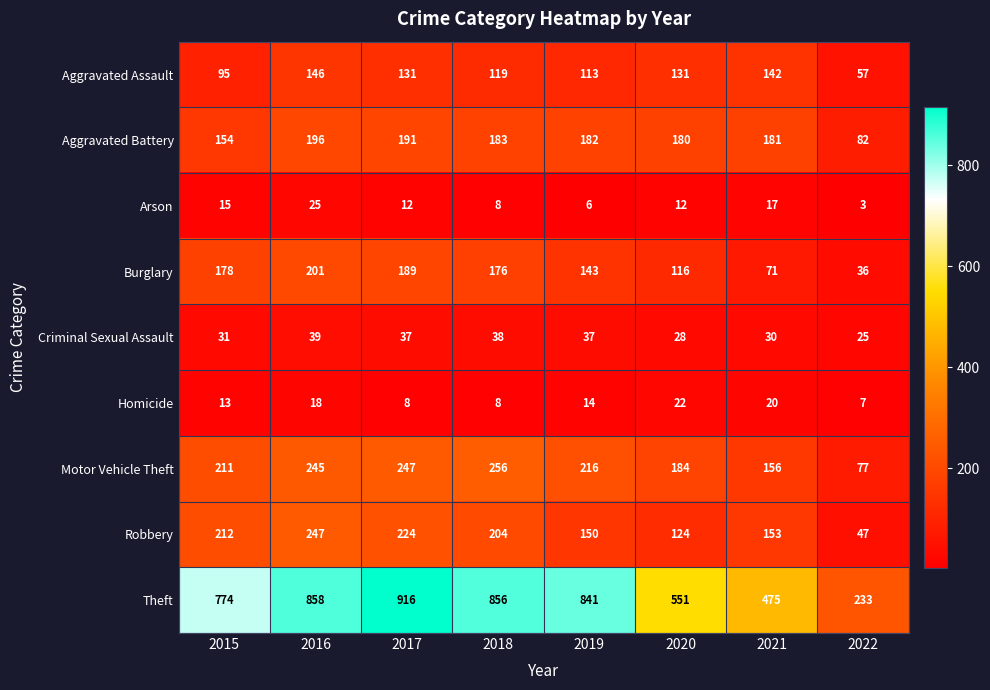

Where does the Aggravated Battery series first go above 182?

2016